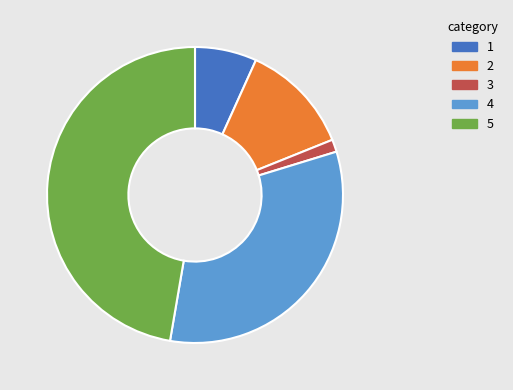

Count the number of slices in the pie.

5